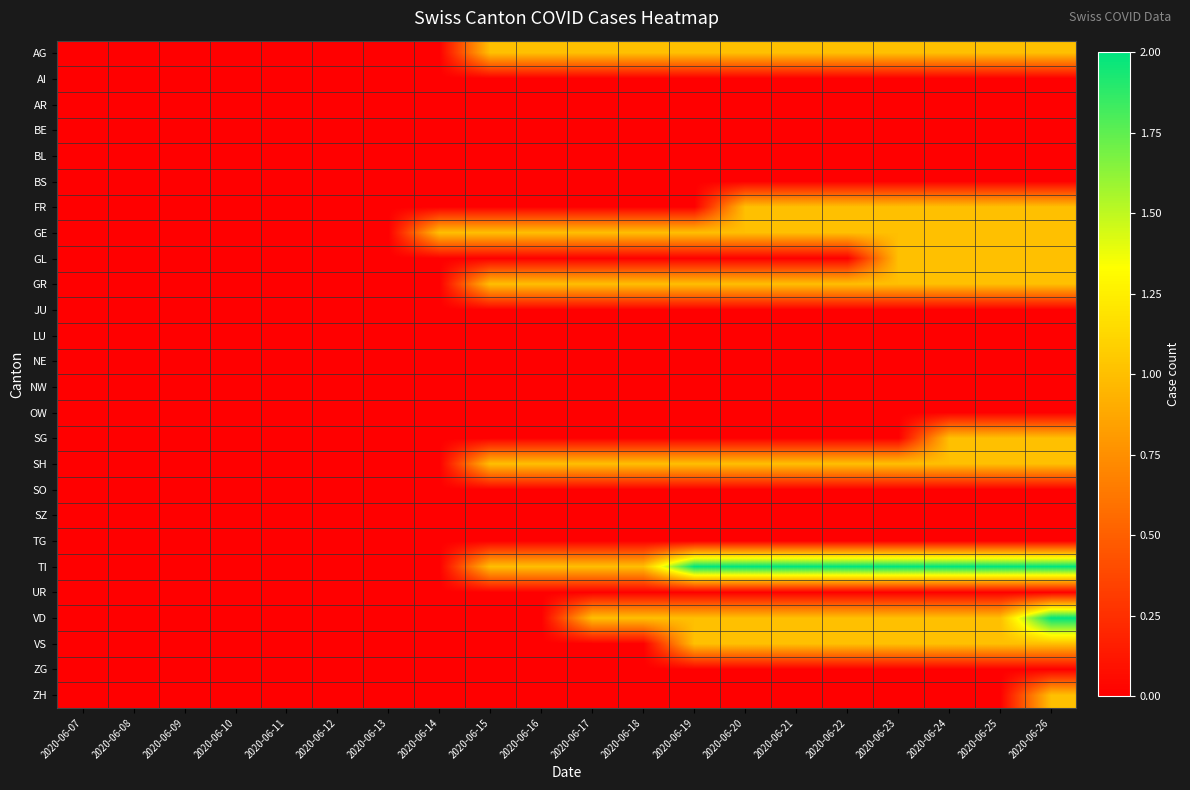

How many series are shown in this chart?

26